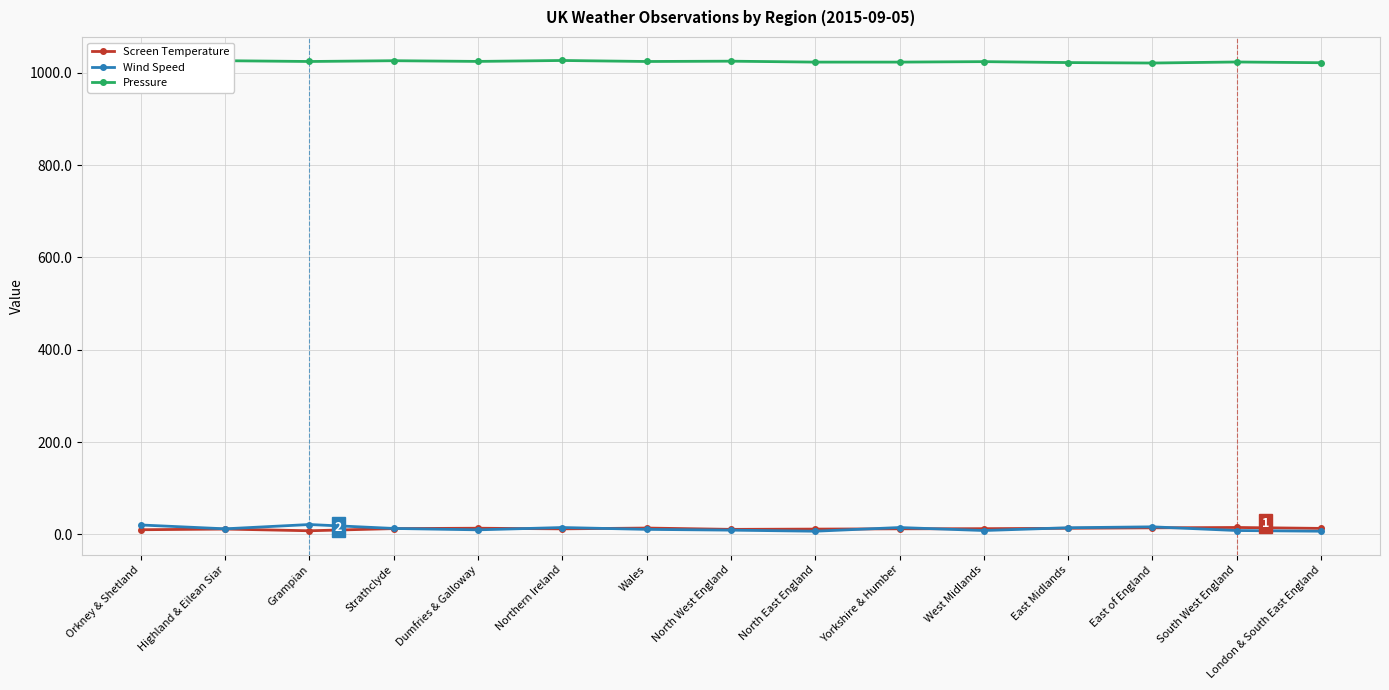

How many intersections are there between Screen Temperature and Wind Speed?

7